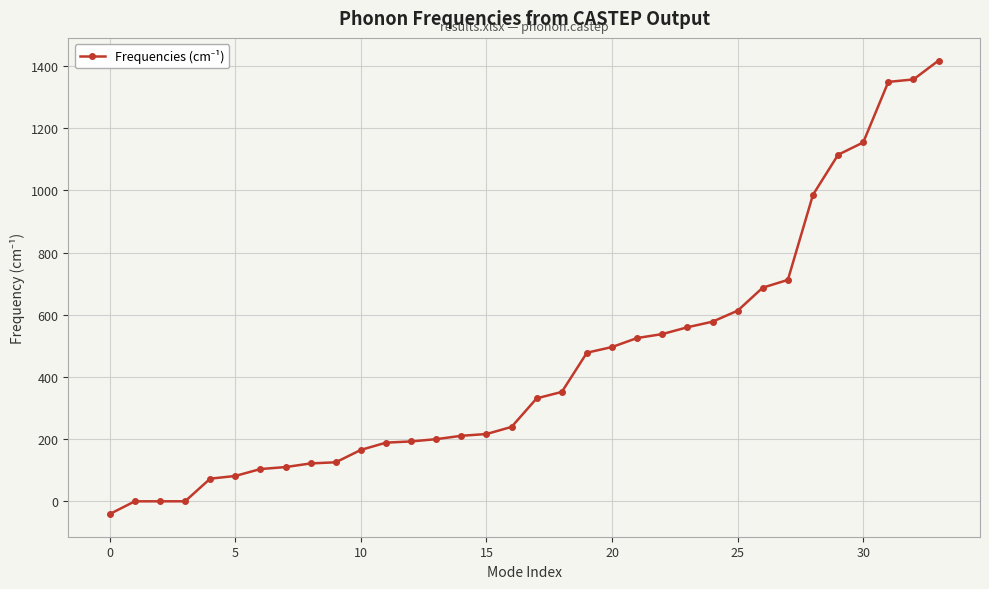

What is the difference between the second highest and minimum values?

1397.9